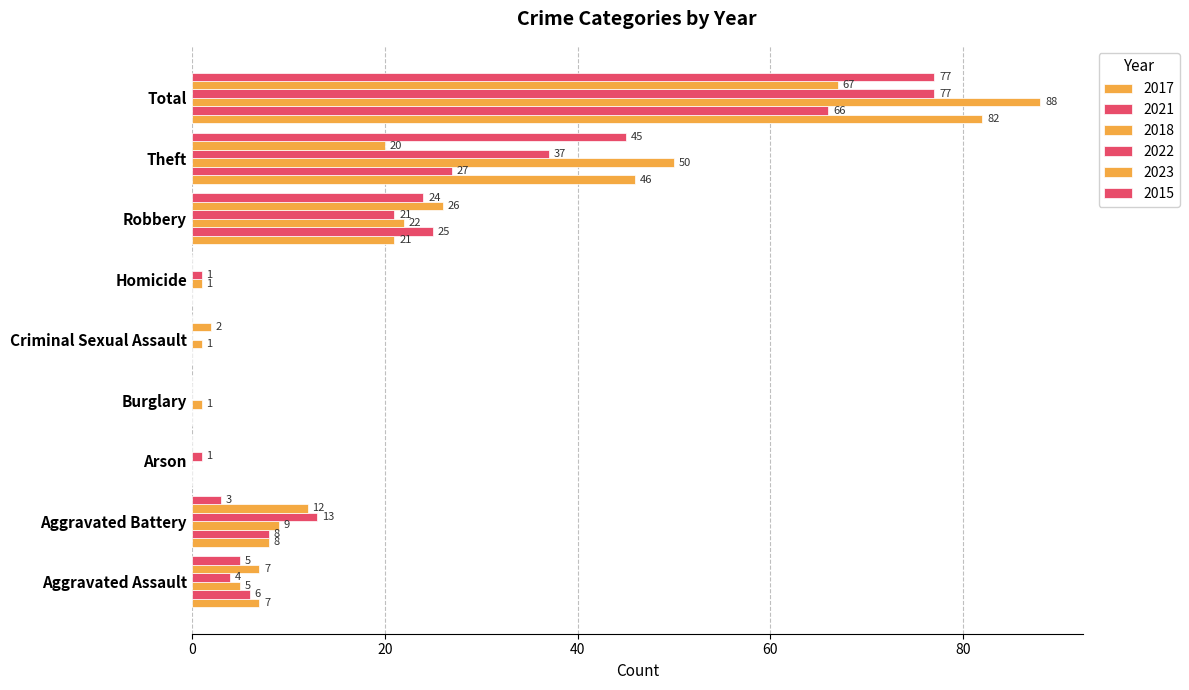

Count the number of data series in this chart.

6